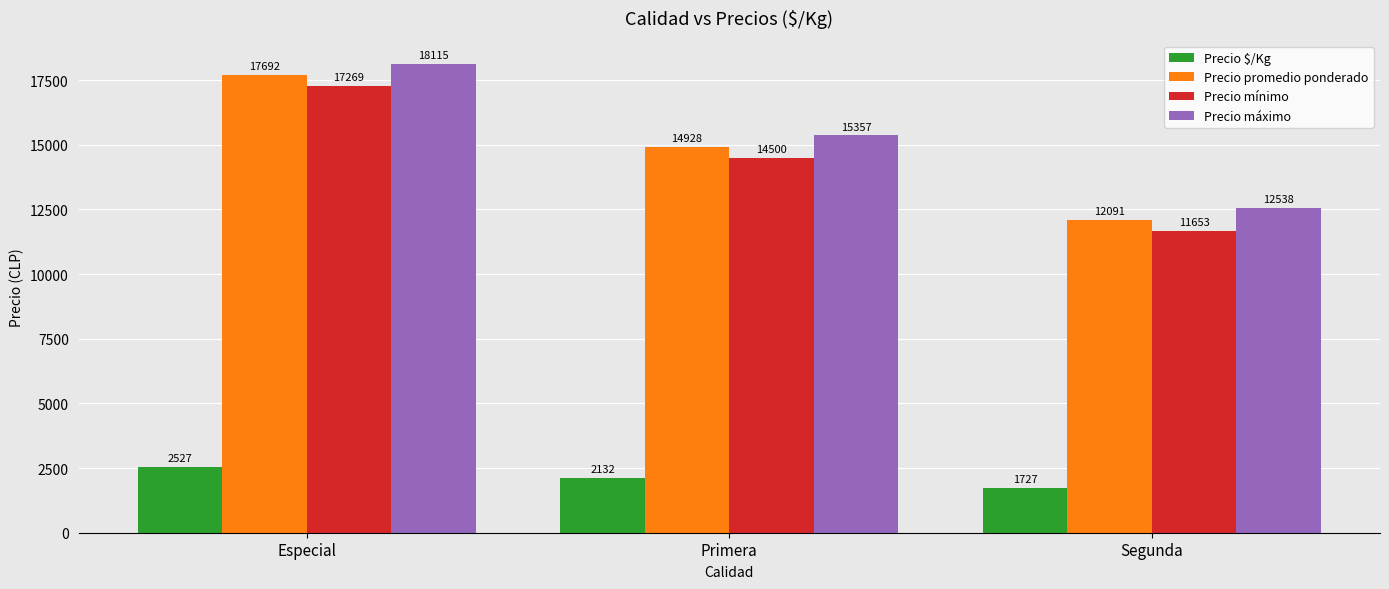

What is the approximate value of Precio mínimo at Especial, to the nearest 10?

17270